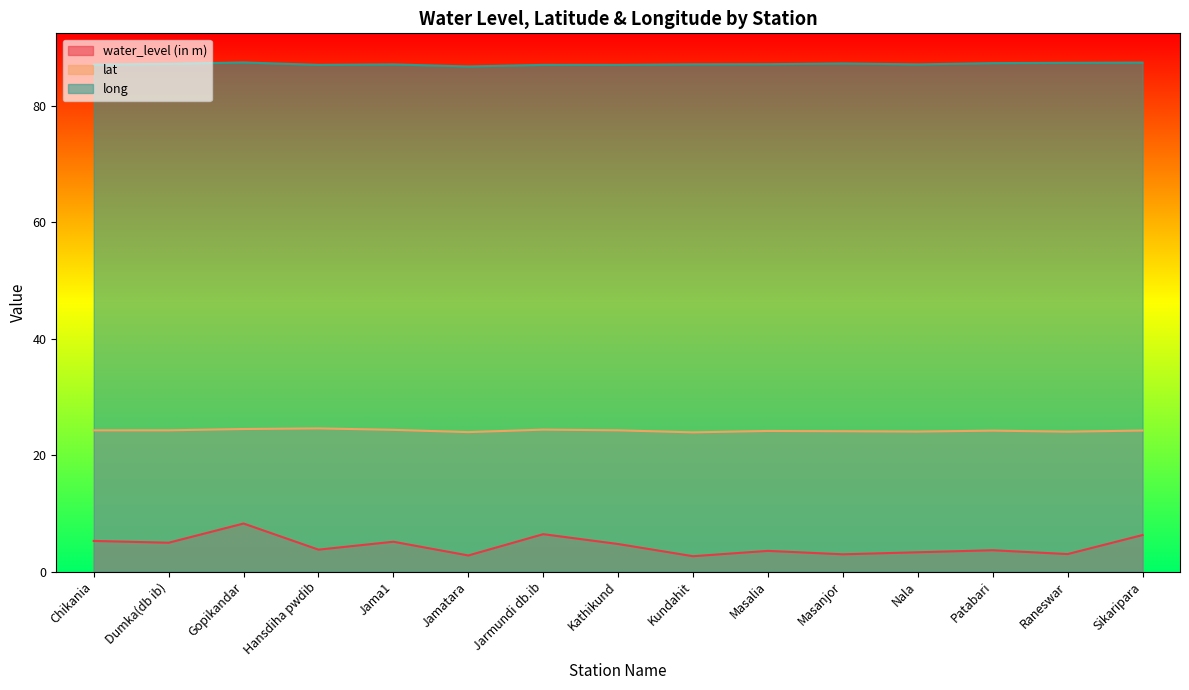

What is the minimum value for long?

86.8